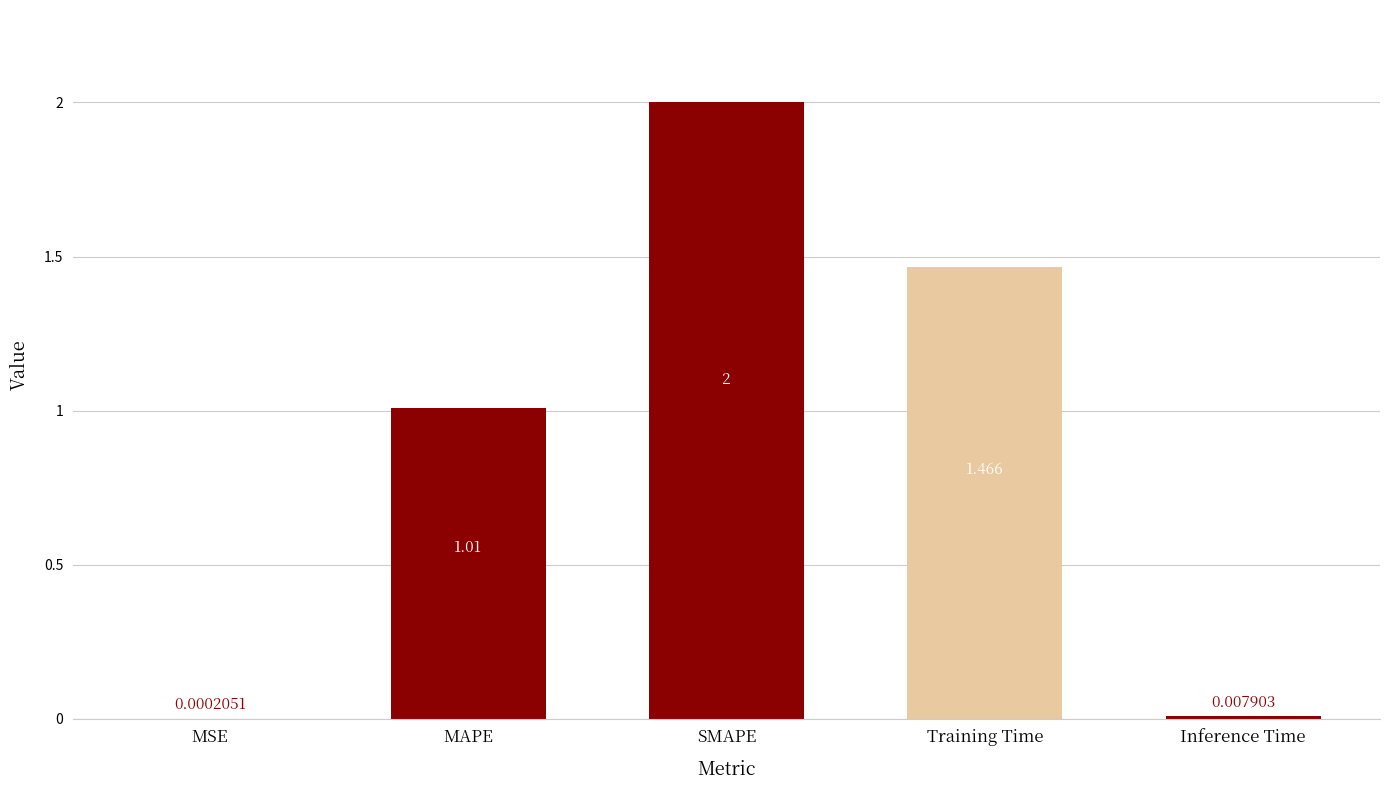

Where is the data nearest to the value 1?

MAPE